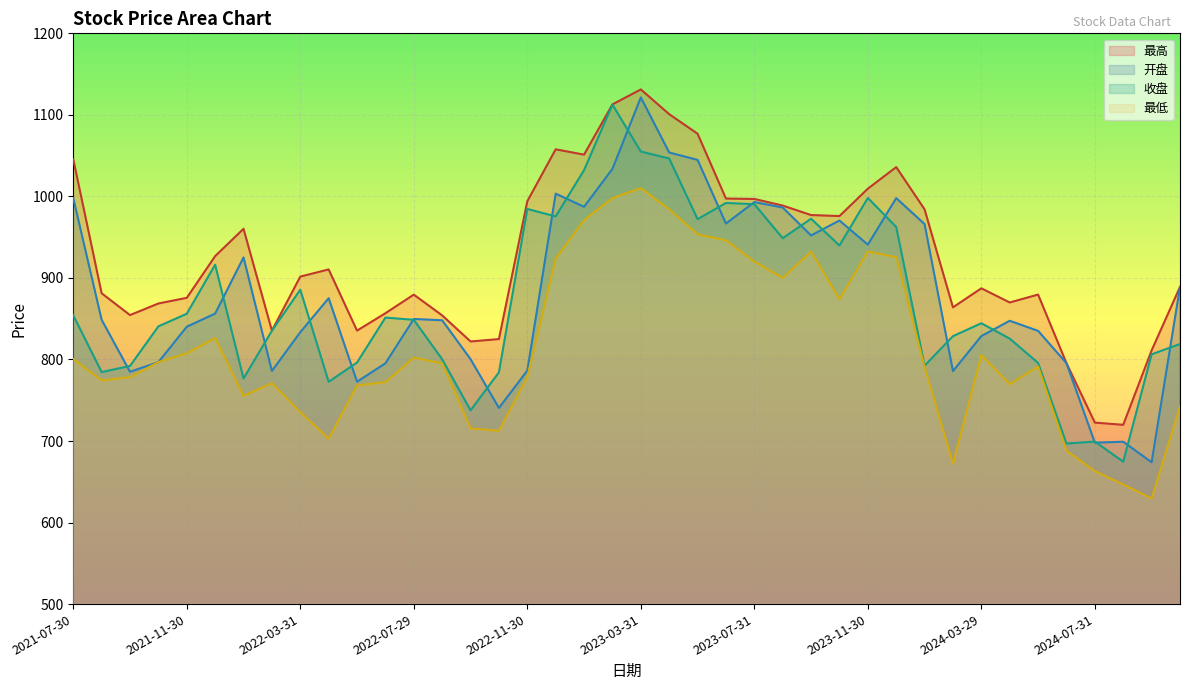

At how many categories does at least one series exceed 1058?

4